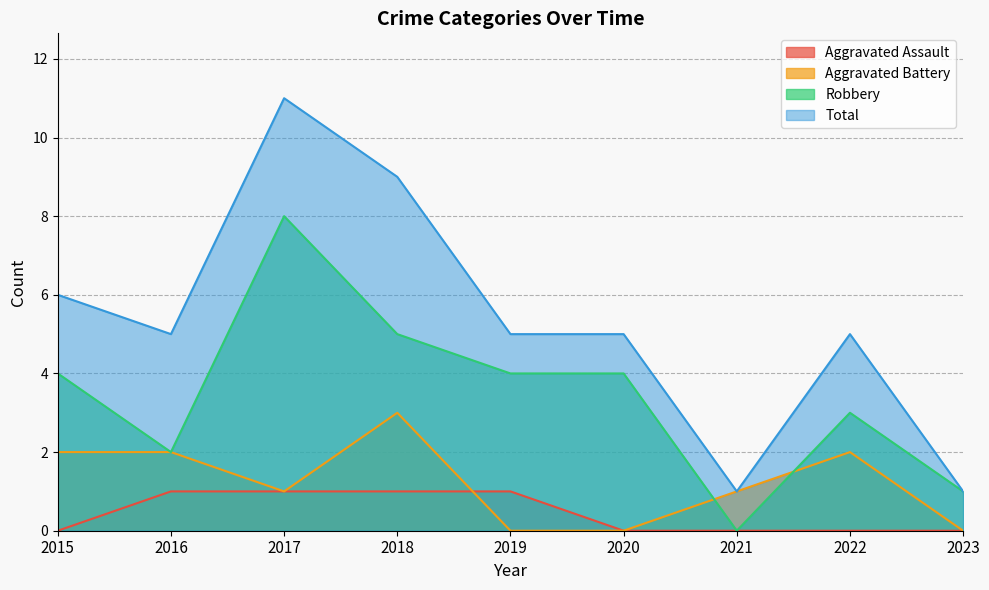

What is the average value of the Total series?

5